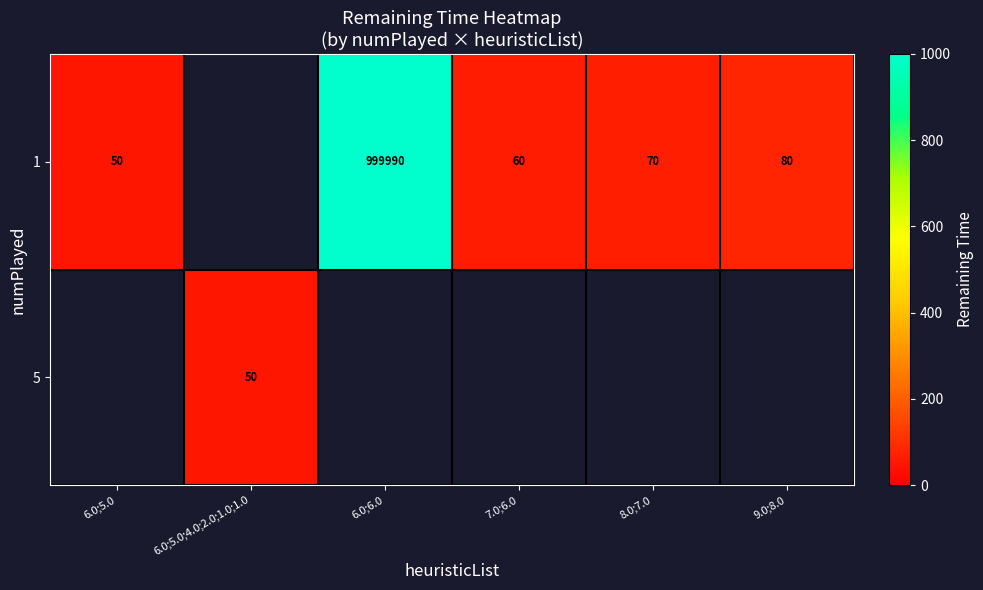

What is the sum of the 1 values at 7.0;6.0 and 9.0;8.0?

140